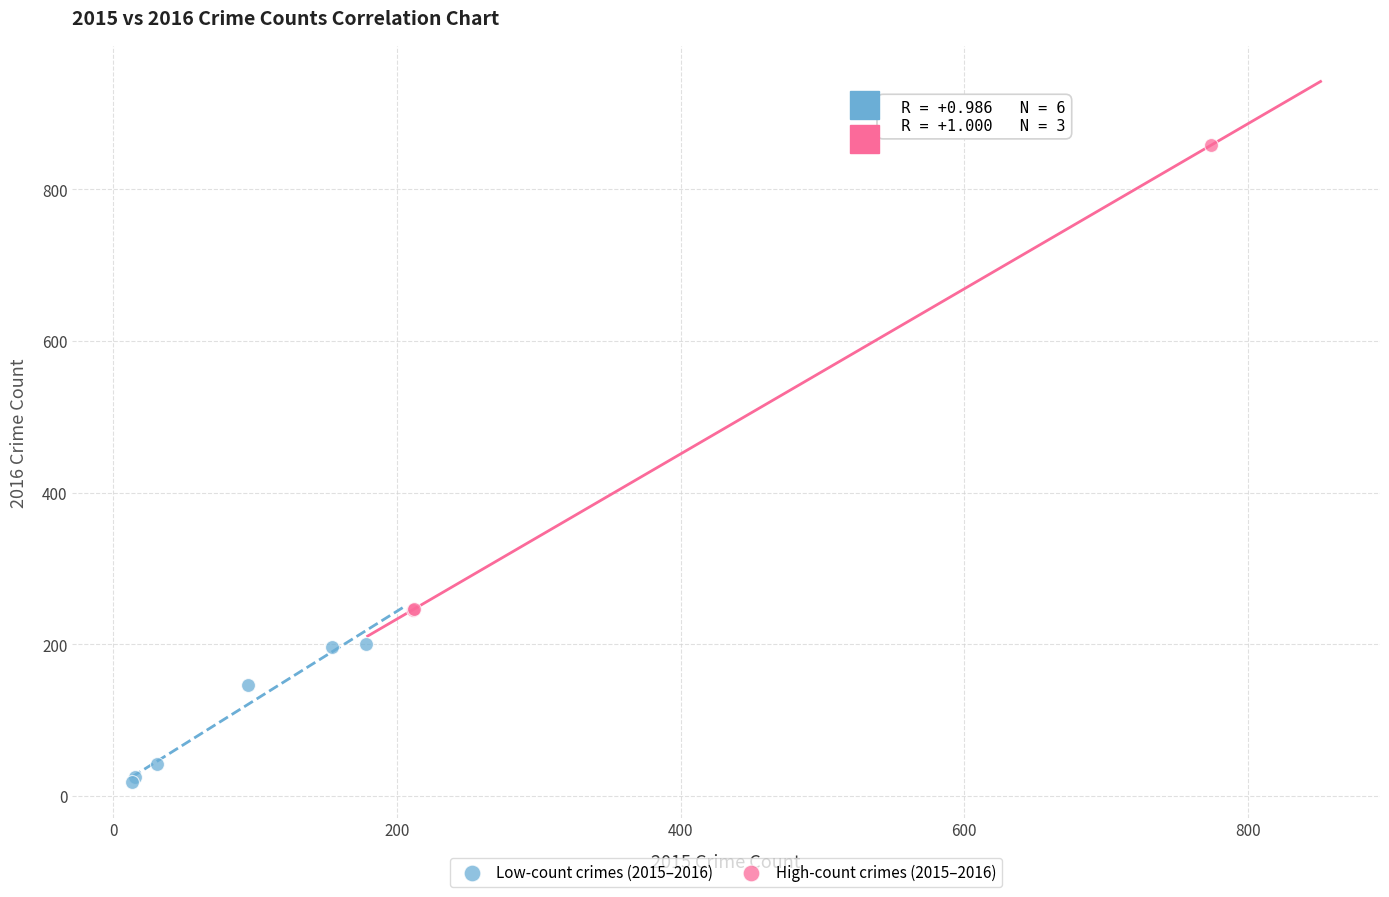

Which series has the widest spread of Y values?

High-count crimes (2015–2016)